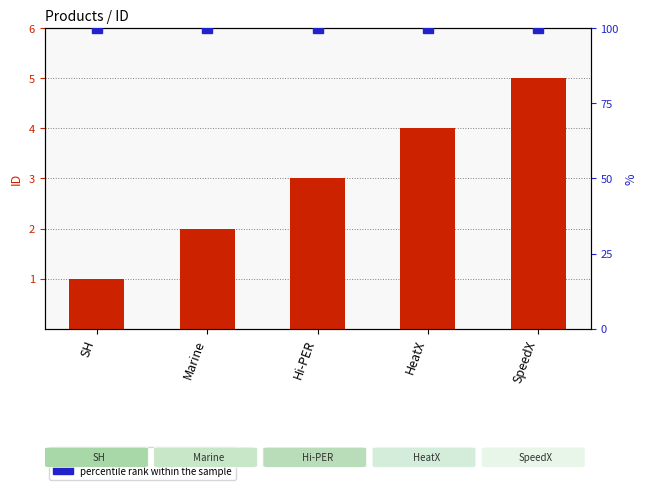

What is the difference between the maximum and second lowest values?

3